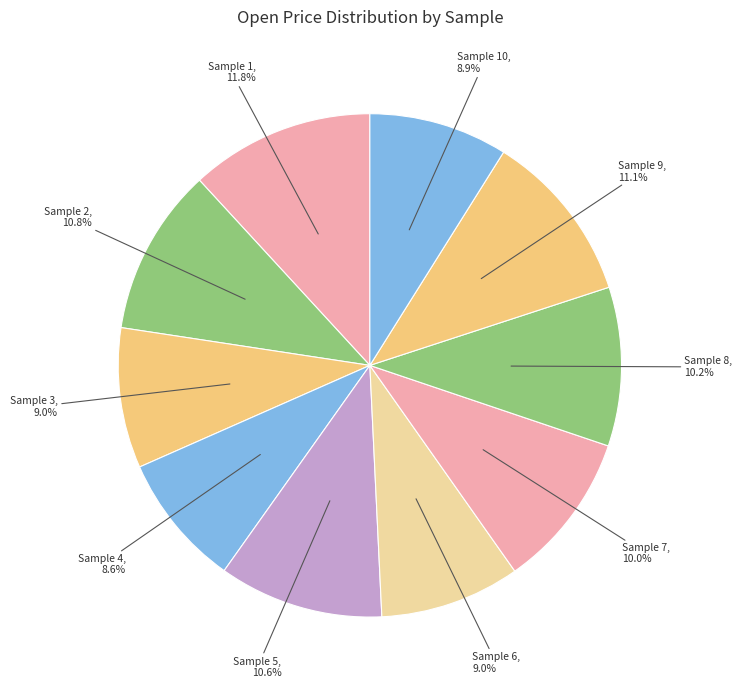

Rank the categories by value from highest to lowest.

Sample 1, Sample 9, Sample 2, Sample 5, Sample 8, Sample 7, Sample 3, Sample 6, Sample 10, Sample 4